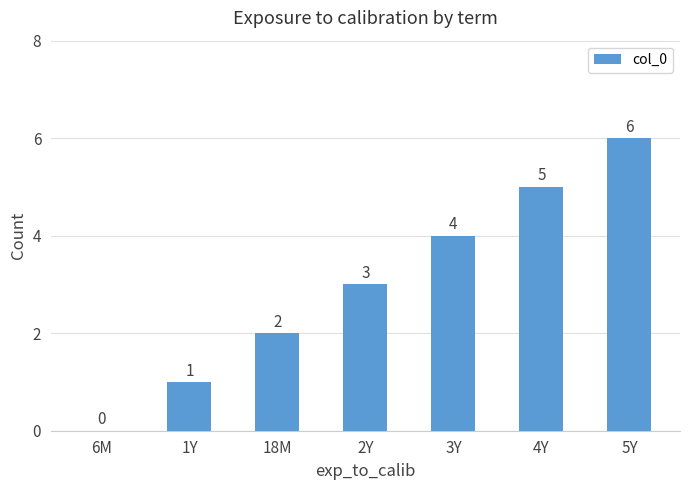

What is the change in value from 18M to 2Y?

+1